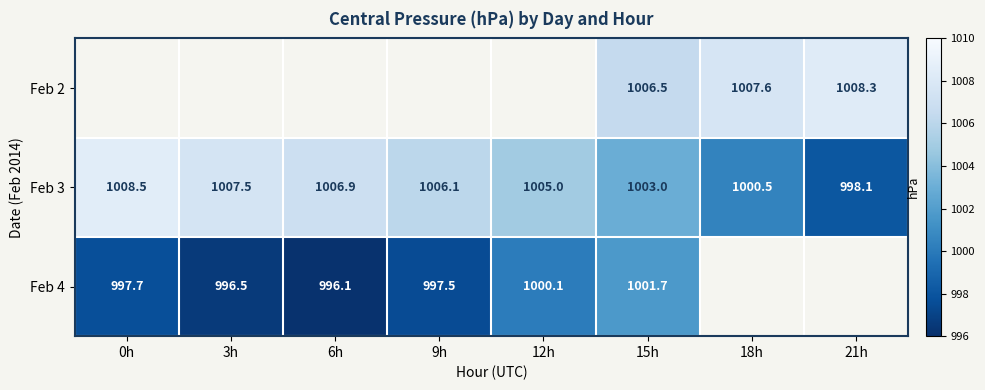

How many values in the Feb 3 series are below 1006?

4